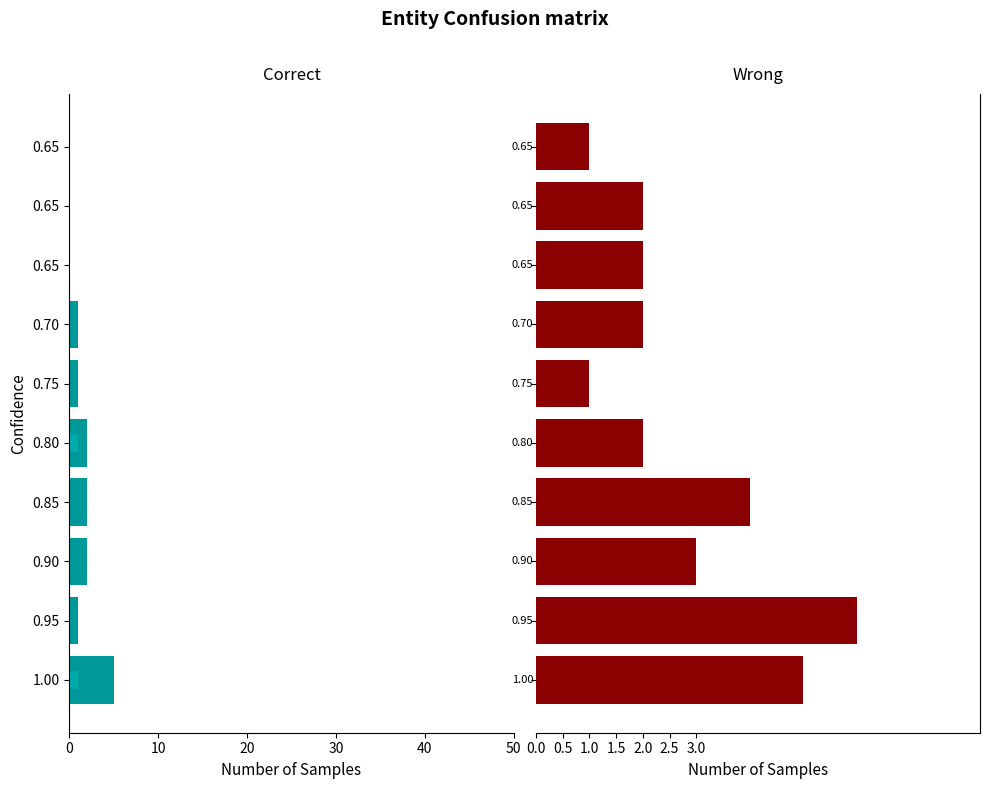

Reading right to left, transcribe all the data shown in this chart.

Correct: 0	0	0	-1	-1	-2	-2	-2	-1	-5
Tier 1: 0	0	0	0	0	-1	0	0	0	-1
Wrong: 1	2	2	2	1	2	4	3	6	5